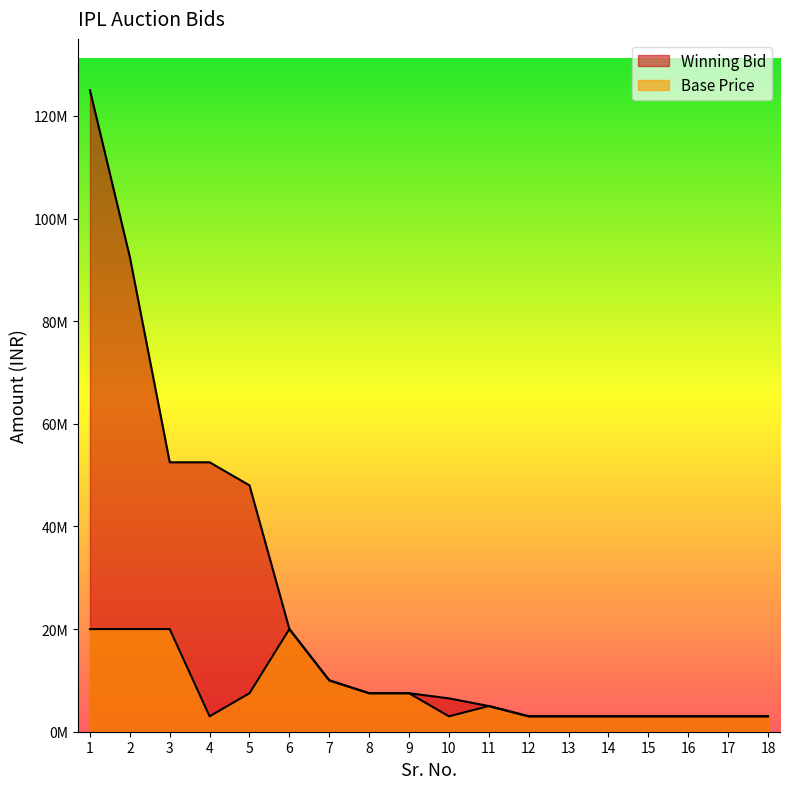

Which series has the largest range (max minus min)?

Winning Bid